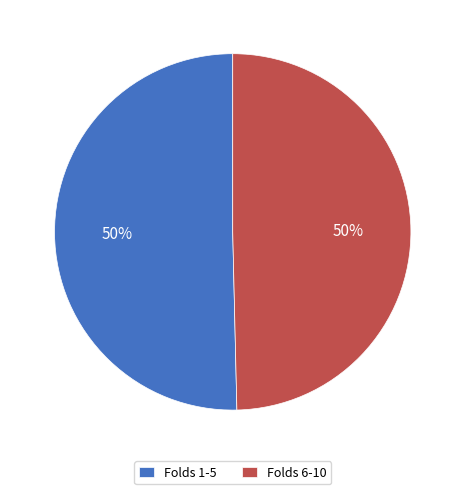

To the nearest percent, what percentage of the pie is Folds 1-5?

50%